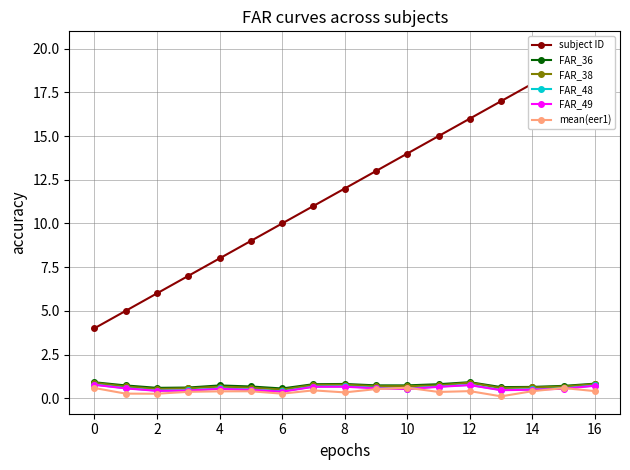

The value of FAR_38 at 11 is 1.1. True or false?

False